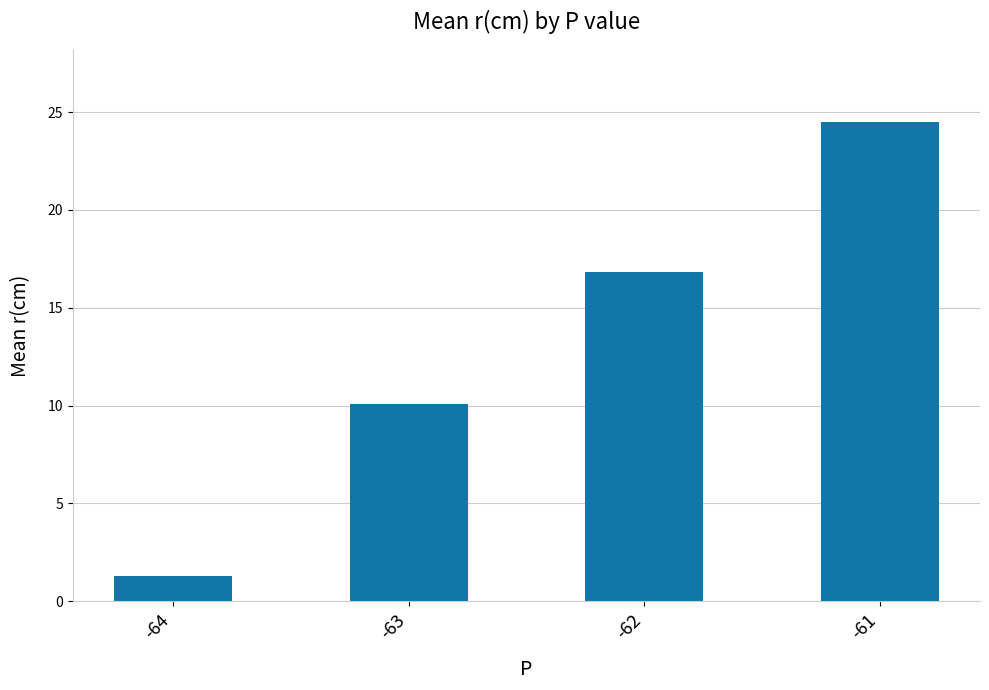

What is the value of the 2nd bar from the left?

10.1